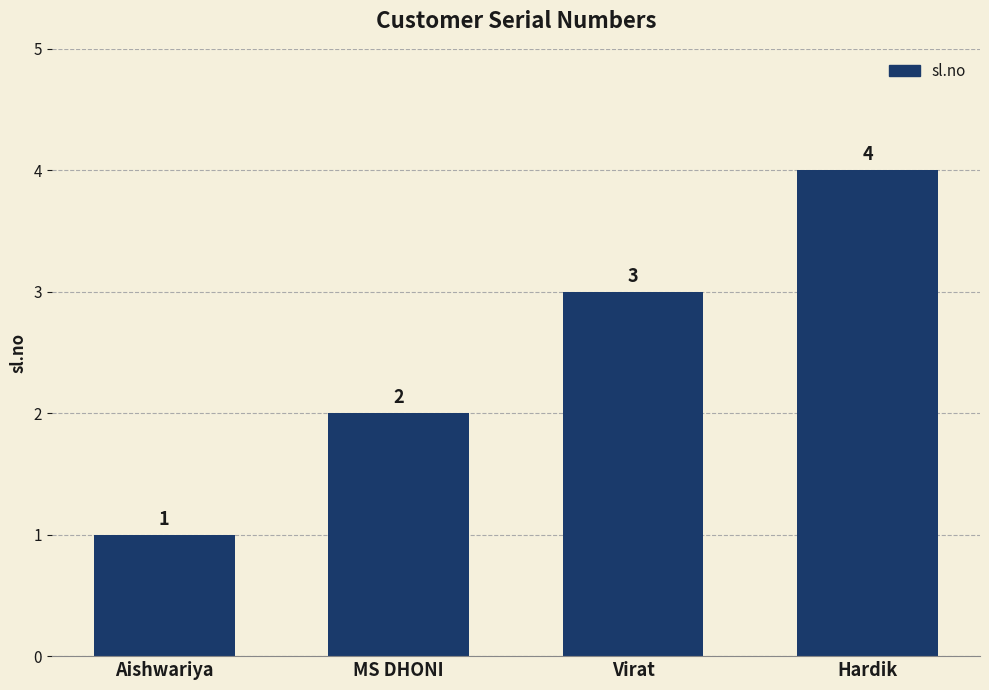

Reading left to right, extract all data points from this chart.

1	2	3	4